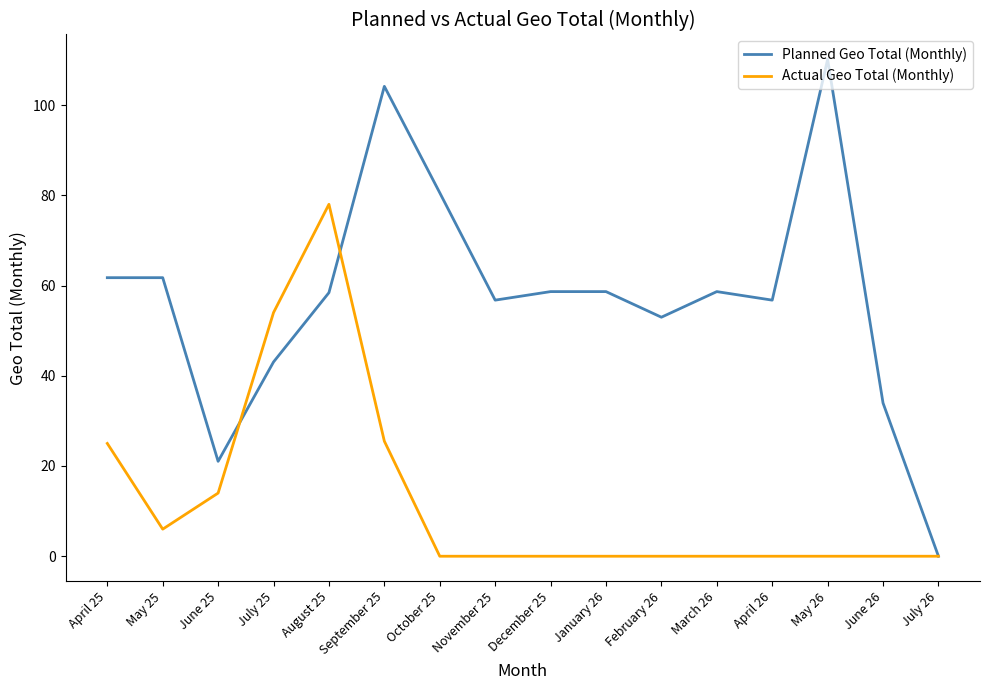

Which series has the largest total across all categories?

Planned Geo Total (Monthly)